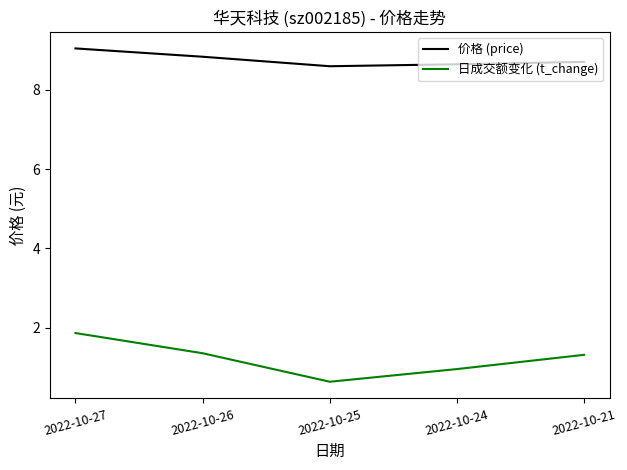

True or false: 价格 (price) and 日成交额变化 (t_change) cross at least once.

False